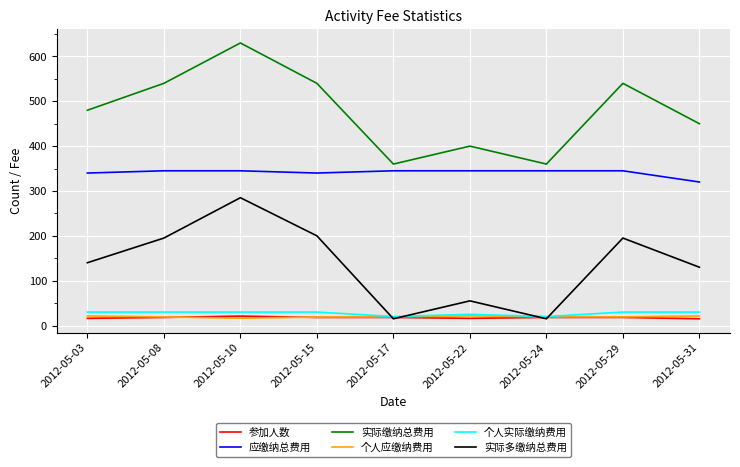

What is the greatest value displayed?

630.0